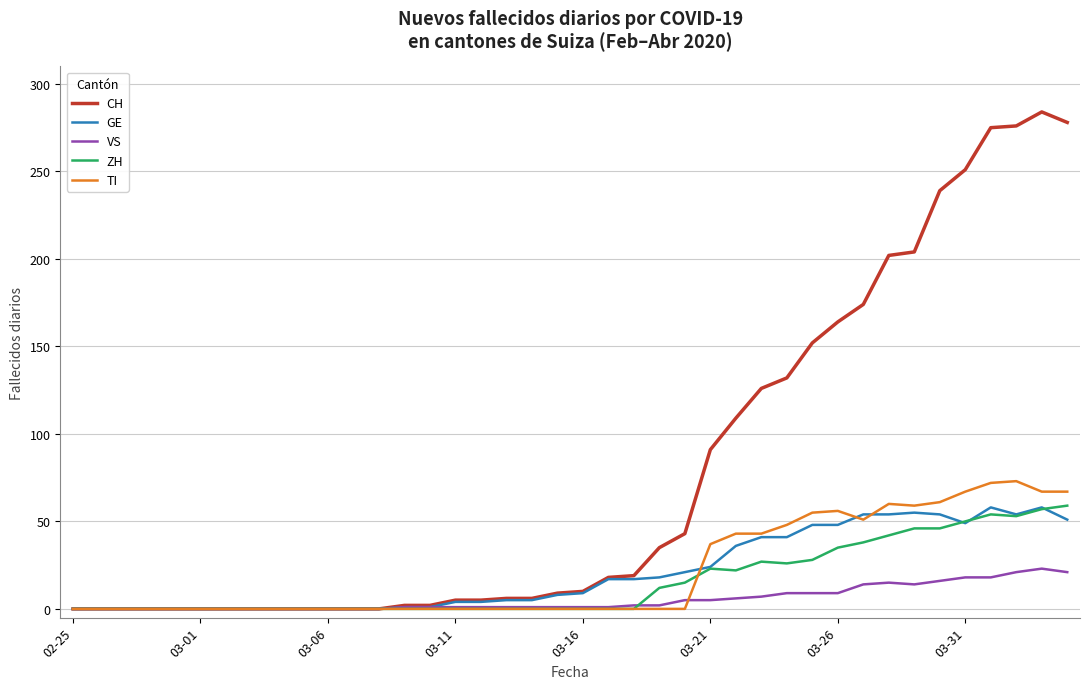

What is the greatest value displayed?

284